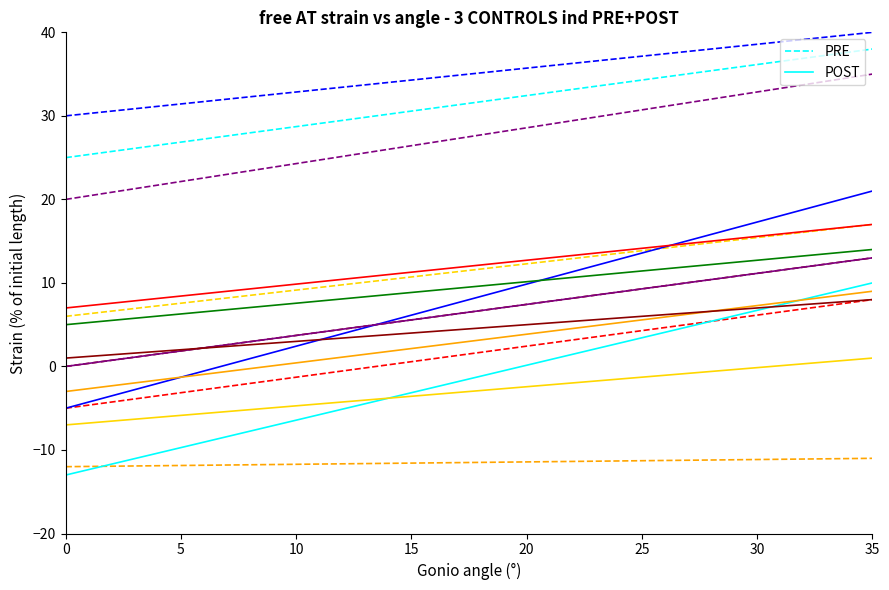

True or false: POST has a value of 14.6 at 35.

False